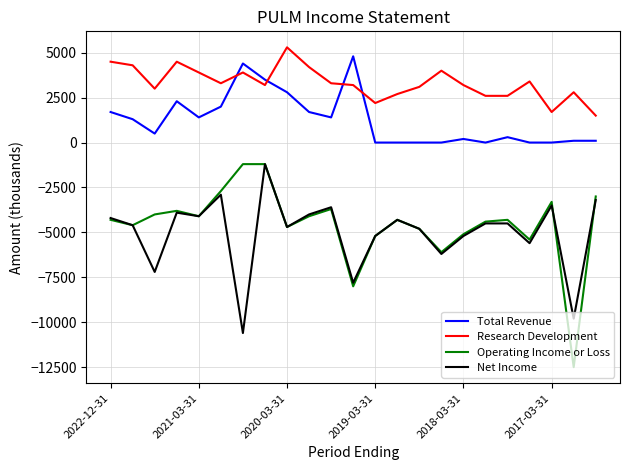

True or false: Research Development and Total Revenue intersect in this chart.

True